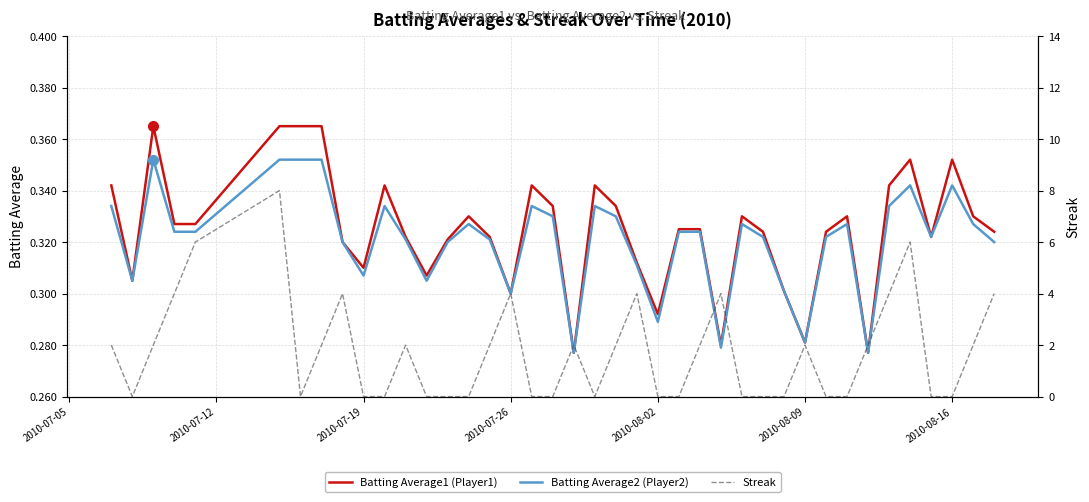

True or false: Batting Average1 (Player1) and Batting Average2 (Player2) cross at least once.

False